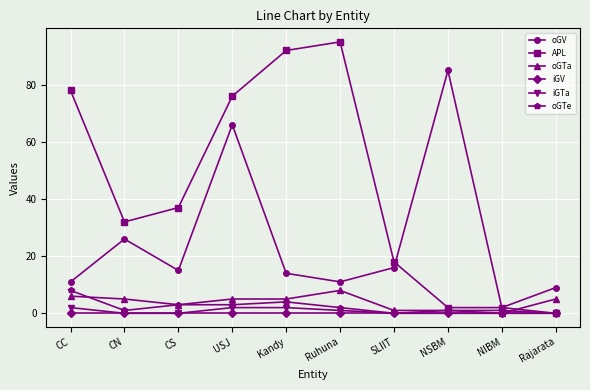

What is the total value across all series at NSBM?

89